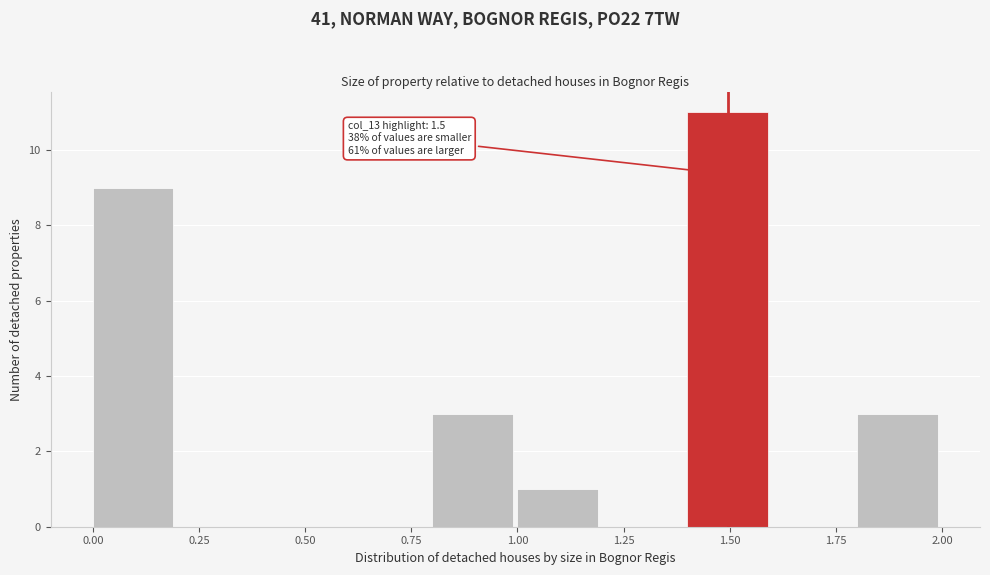

Which range on the x-axis has the tallest bar?

1.4 to 1.6